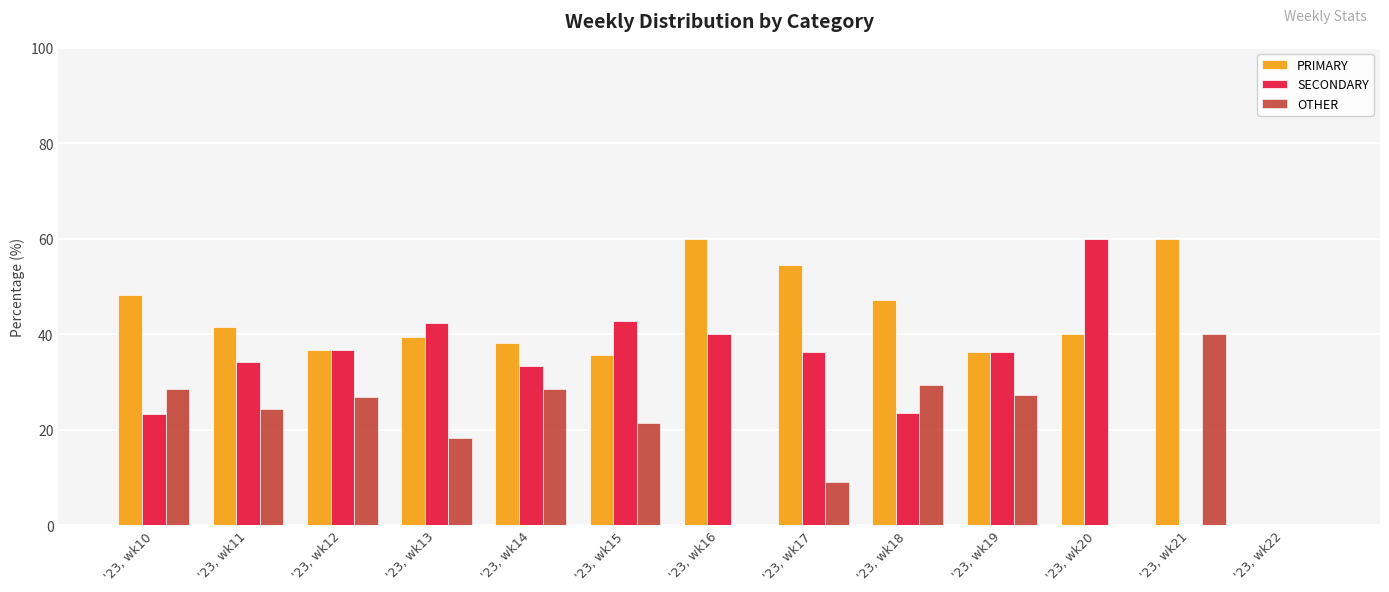

What is the spread (max minus min) of values at '23, wk21?

60.0